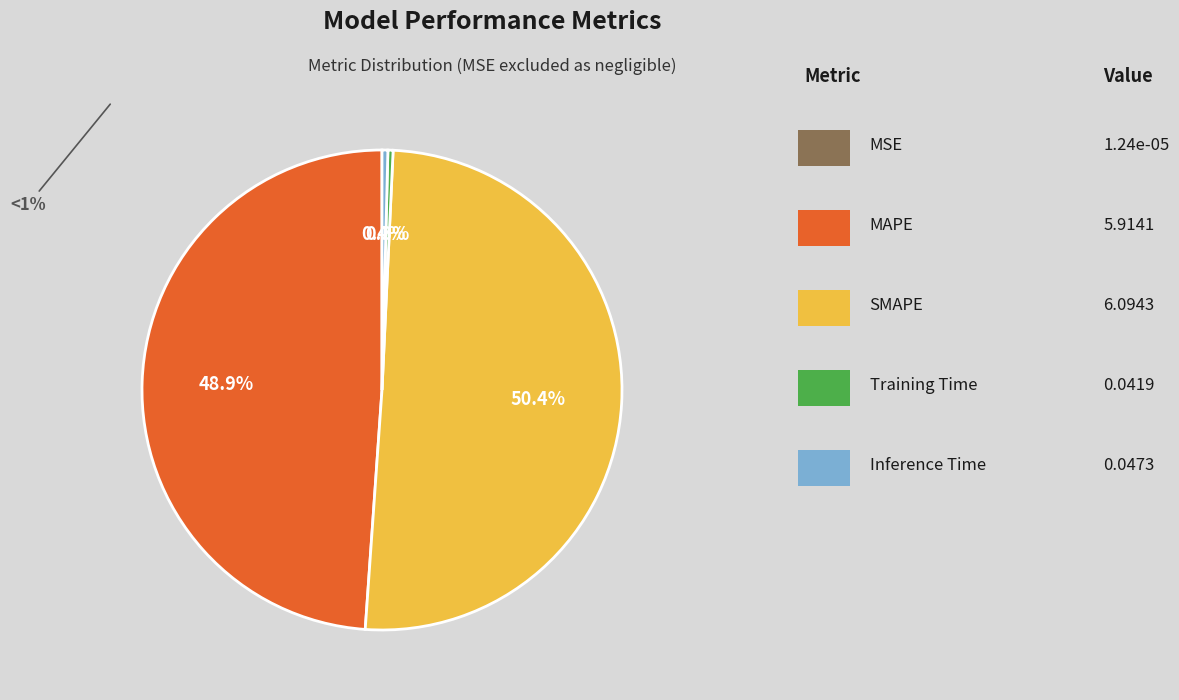

Does any single category account for the majority?

Yes